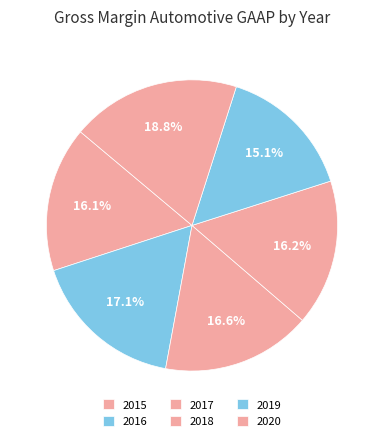

Does 2018 account for over 50% of the chart?

No